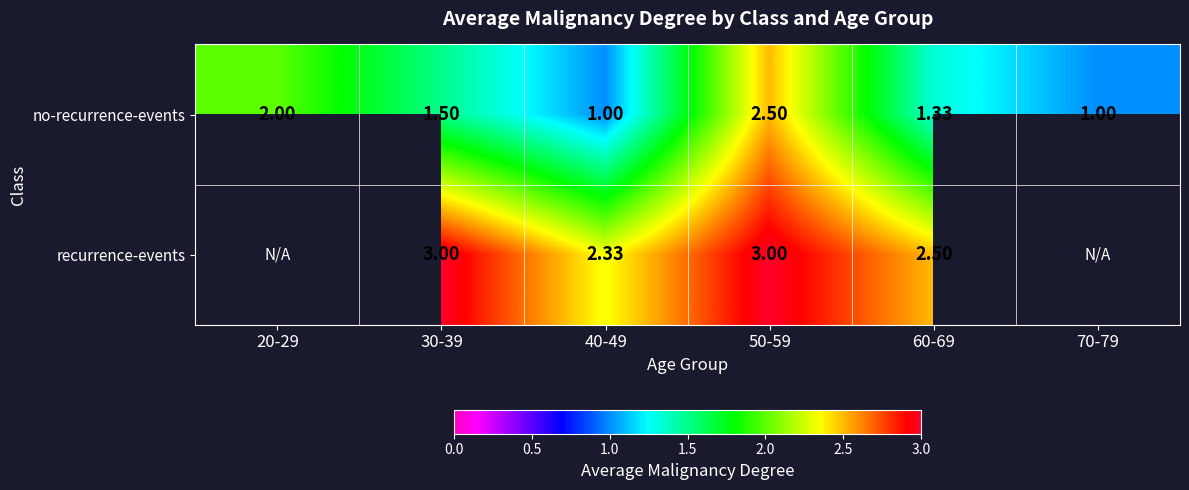

At which category is the sum across all series the highest?

50-59